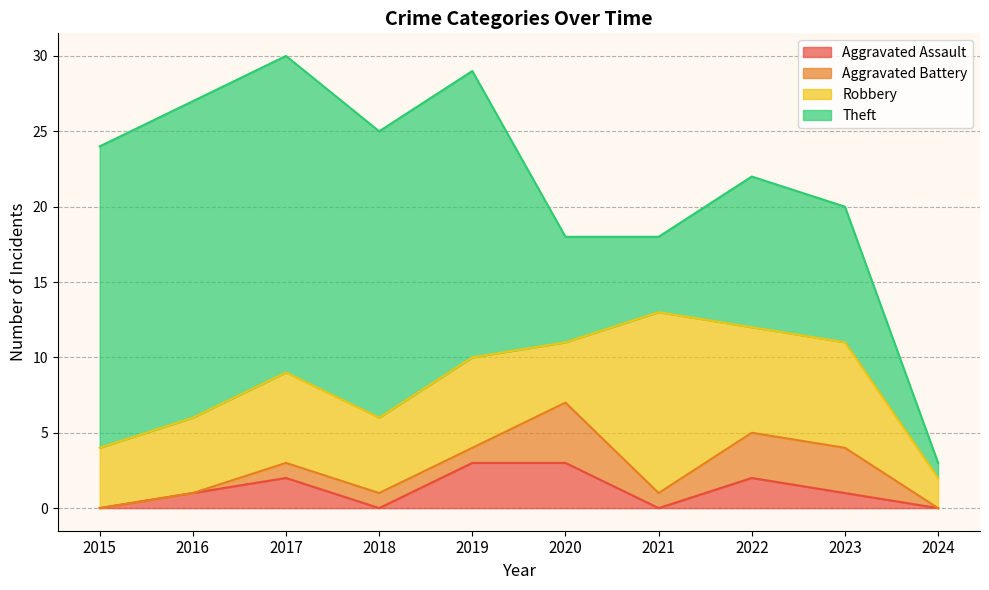

What is the spread (max minus min) of values at 2024?

2